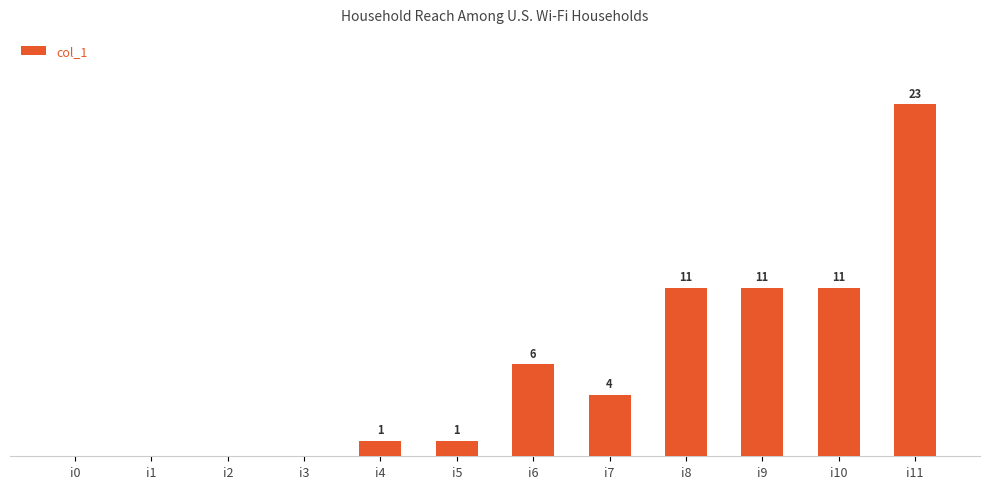

Between i10 and i4, which is larger?

i10